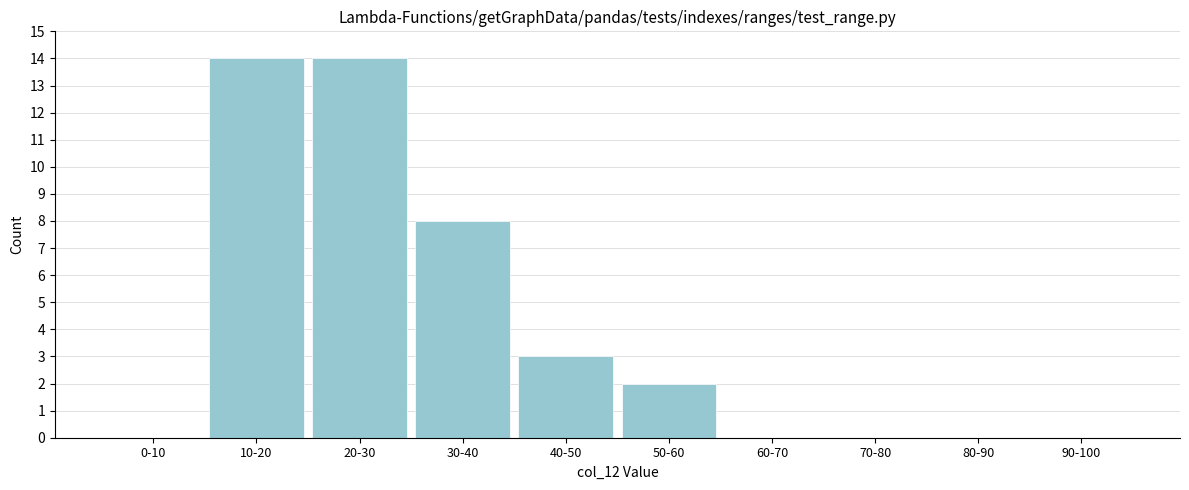

Reading left to right, transcribe all the data shown in this chart.

0-10=0	10-20=14	20-30=14	30-40=8	40-50=3	50-60=2	60-70=0	70-80=0	80-90=0	90-100=0